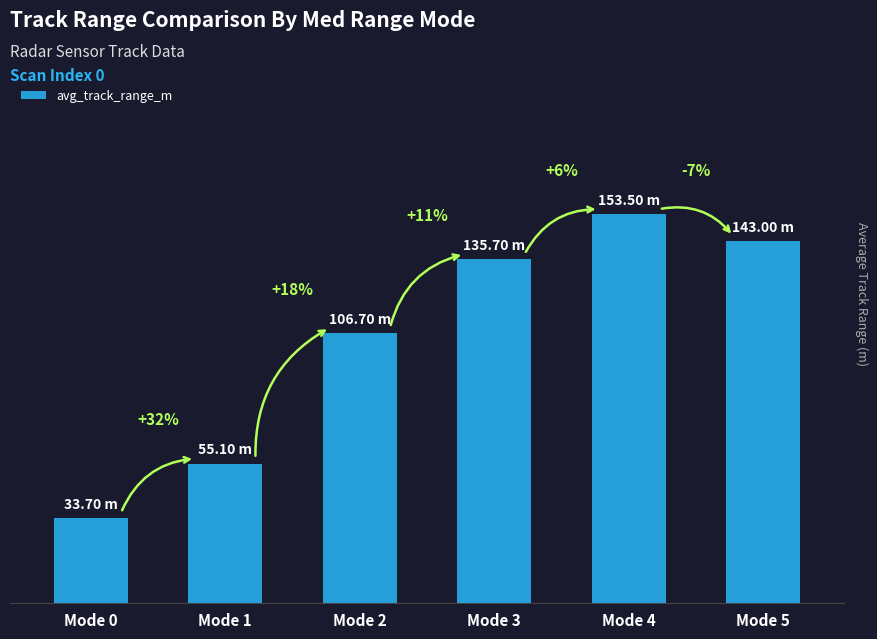

Does the chart contain any negative values?

No